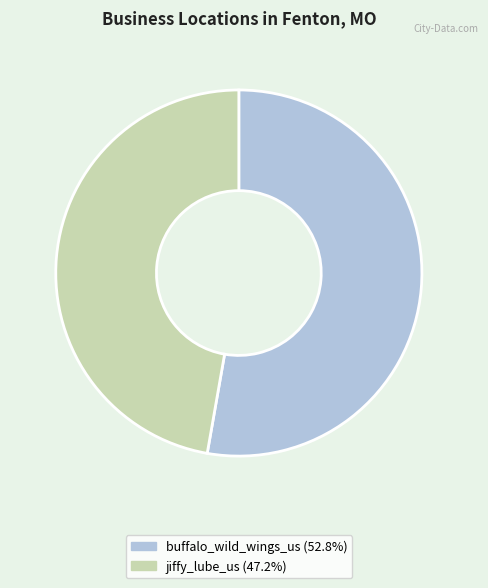

Which has a higher value, buffalo_wild_wings_us or jiffy_lube_us?

buffalo_wild_wings_us